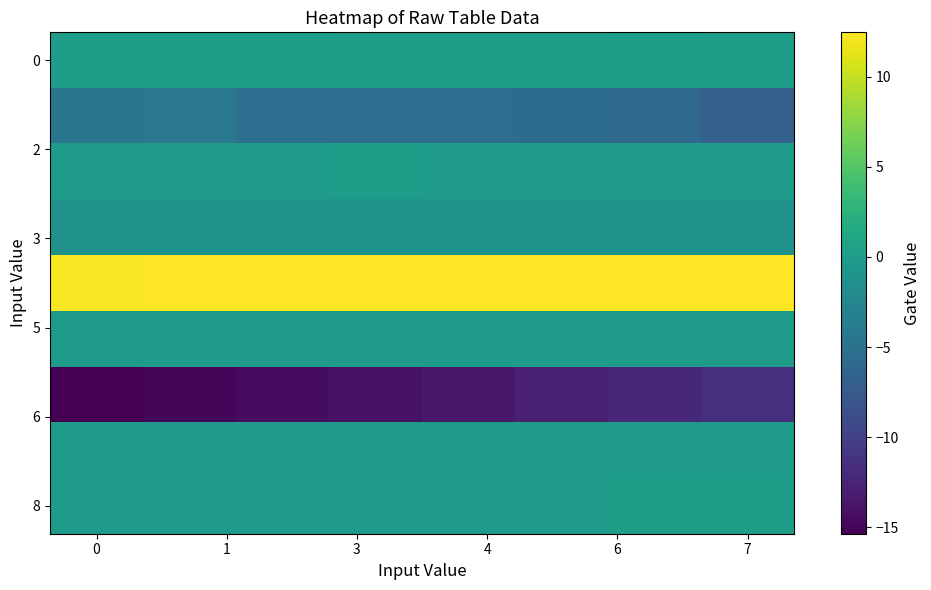

At how many categories does at least one series exceed 2?

8